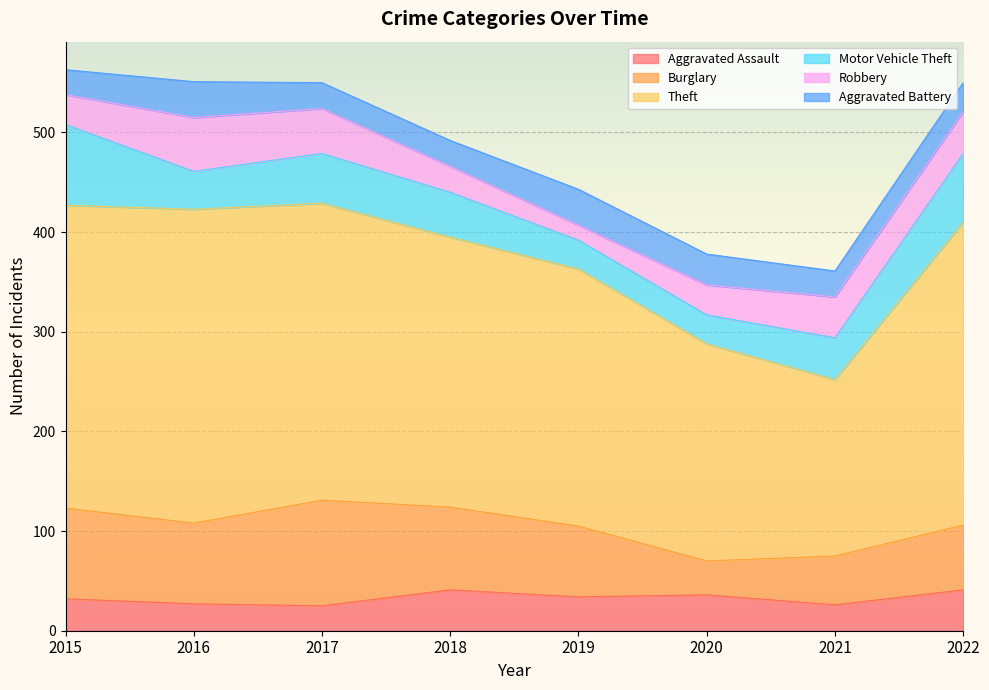

What is the maximum value for Aggravated Assault?

41